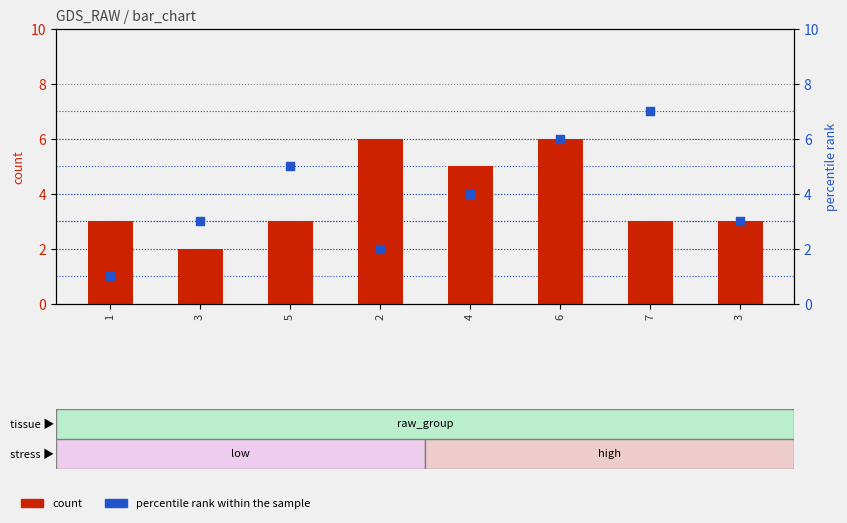

Which series has the largest Y range (max minus min)?

percentile rank within the sample